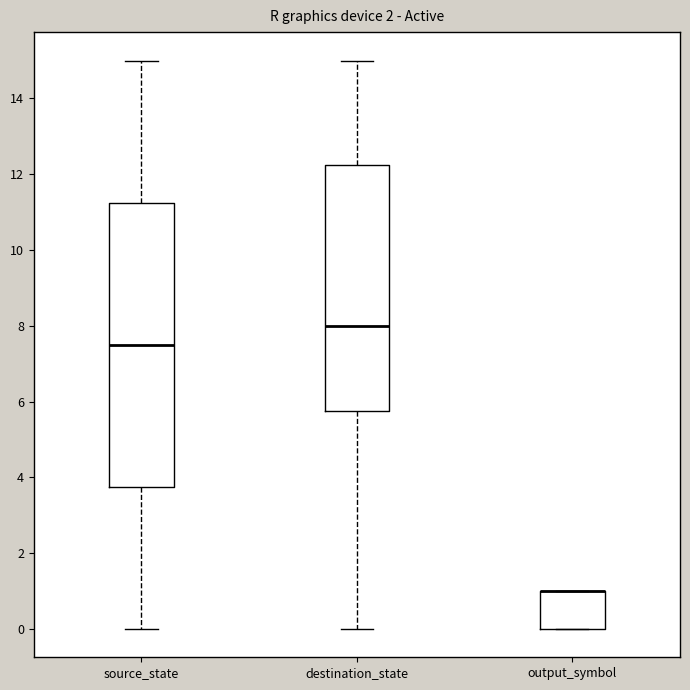

Reading left to right, transcribe this box plot: for each box, give where its median line is, the range the box spans, and where its two whiskers end, as read against the y-axis. The values are not printed on the chart, so give them approximately, as read against the axis.

source_state: median 7.6, box 3.8 to 11.2, whiskers 0.0 to 15.0
destination_state: median 8.0, box 5.8 to 12.2, whiskers 0.0 to 15.0
output_symbol: median 1.0 (drawn on the box's upper edge), box 0.0 to 1.0, whiskers 0.0 to 1.0